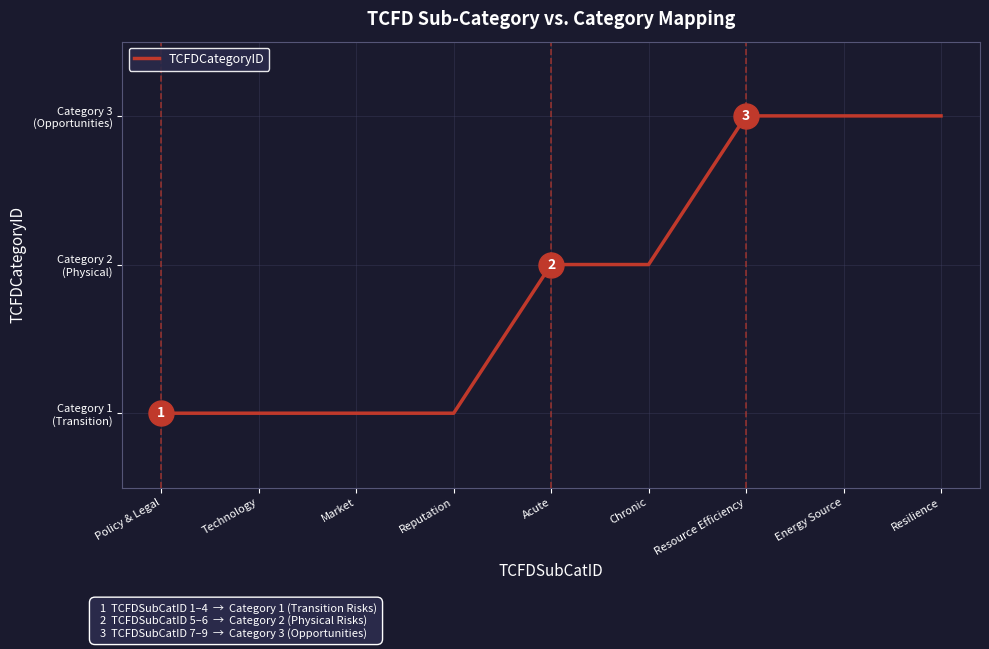

At which category does the chart reach its minimum across all series?

Policy & Legal